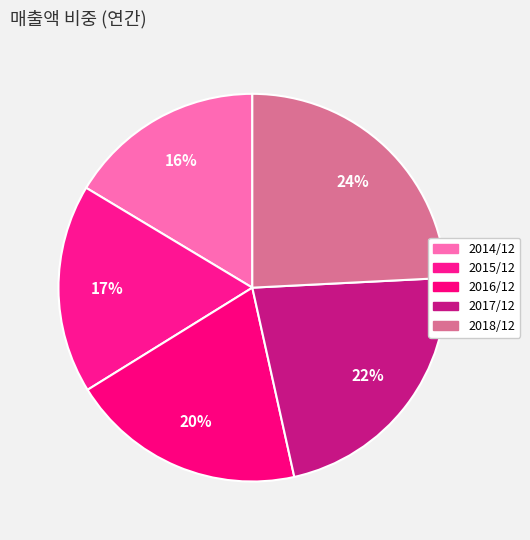

How many slices are in this pie chart?

5